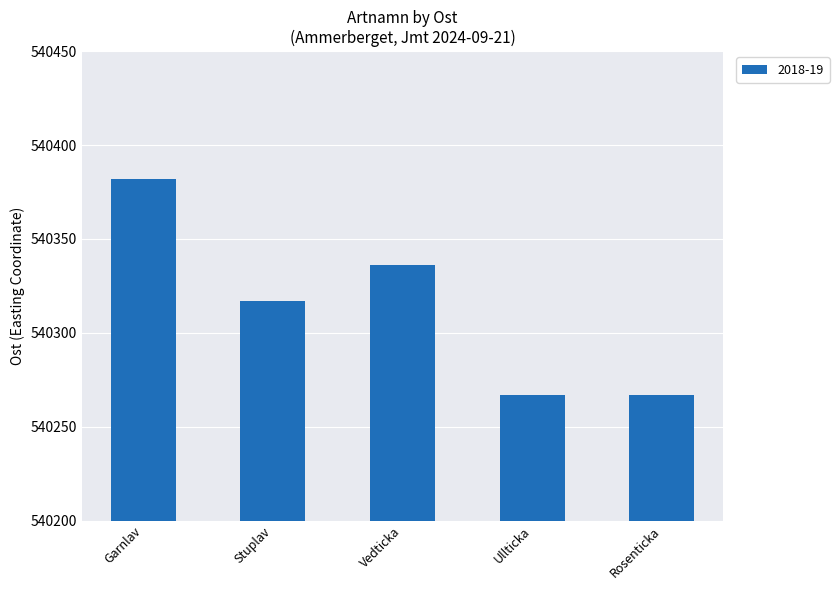

What is the label of the 3rd bar from the right?

Vedticka